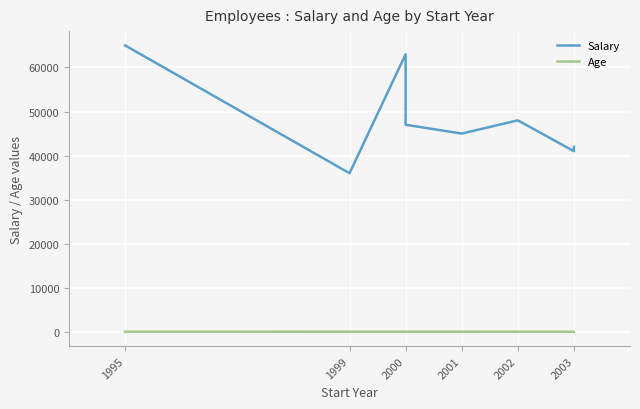

What is the lowest value of the Salary series?

36000